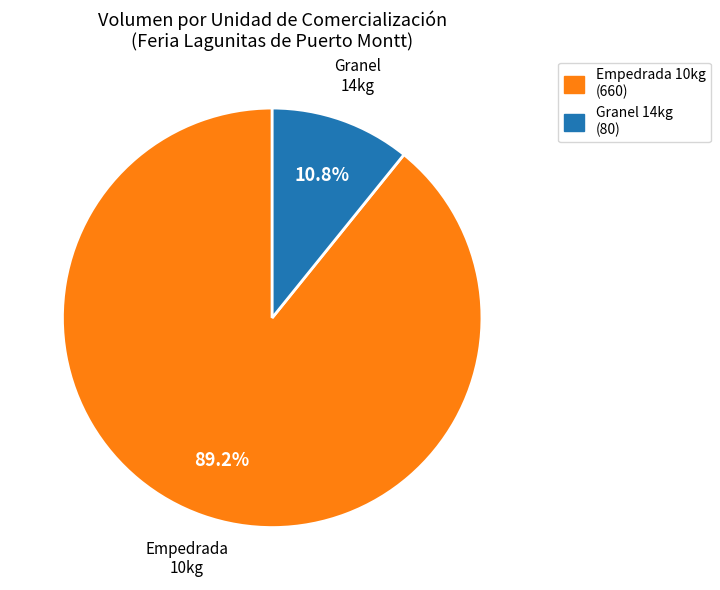

To the nearest percent, what is the average slice percentage?

50%